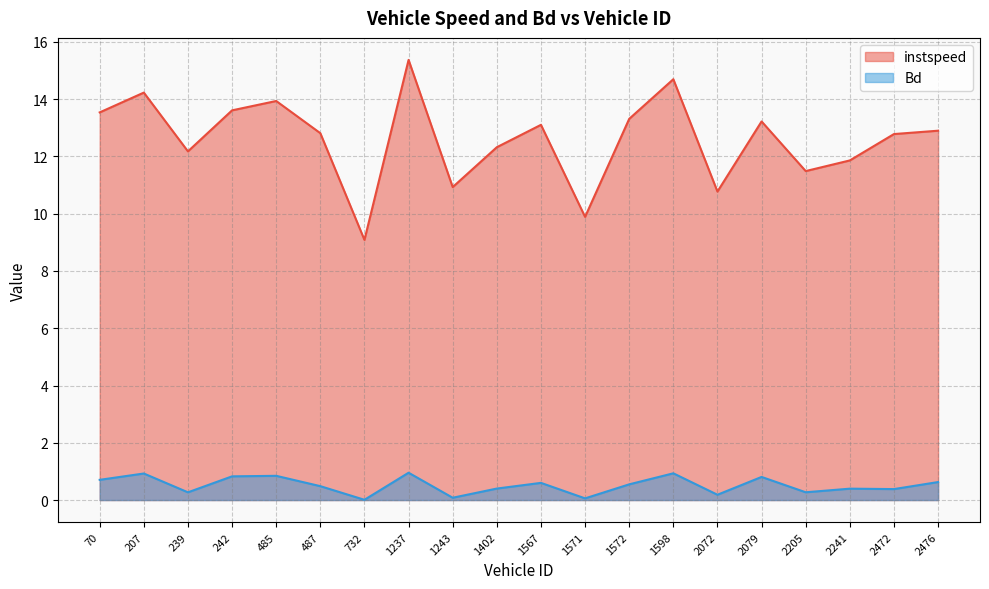

Is it true that Bd equals 1.5 at 242?

False